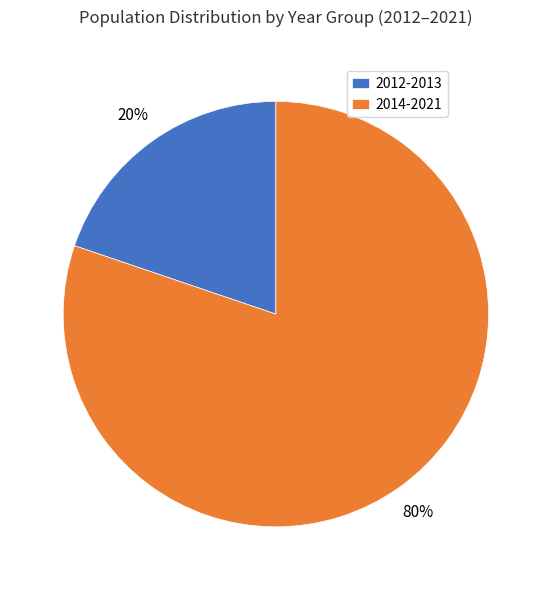

The 2012-2013 slice represents 27% of the pie. True or false?

False